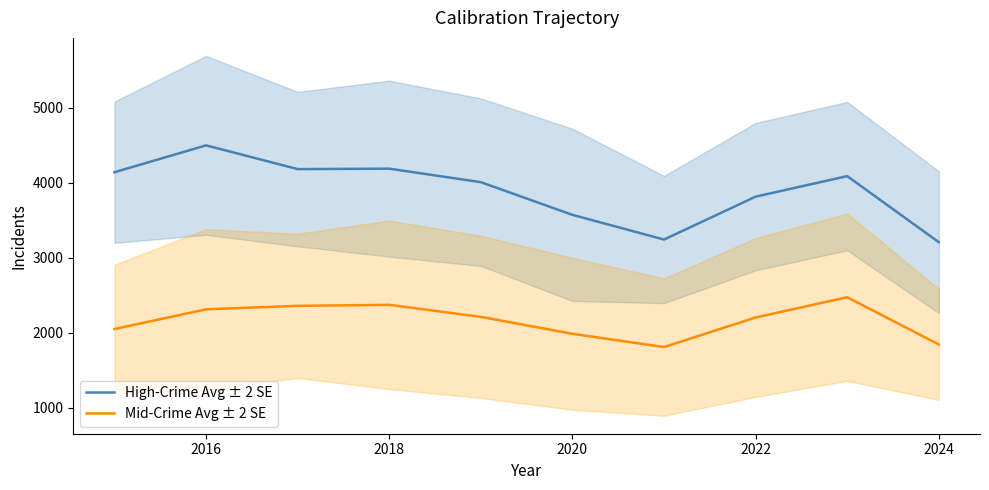

What is the difference between the second highest and minimum values in the Mid-Crime Avg ± 2 SE series?

563.0